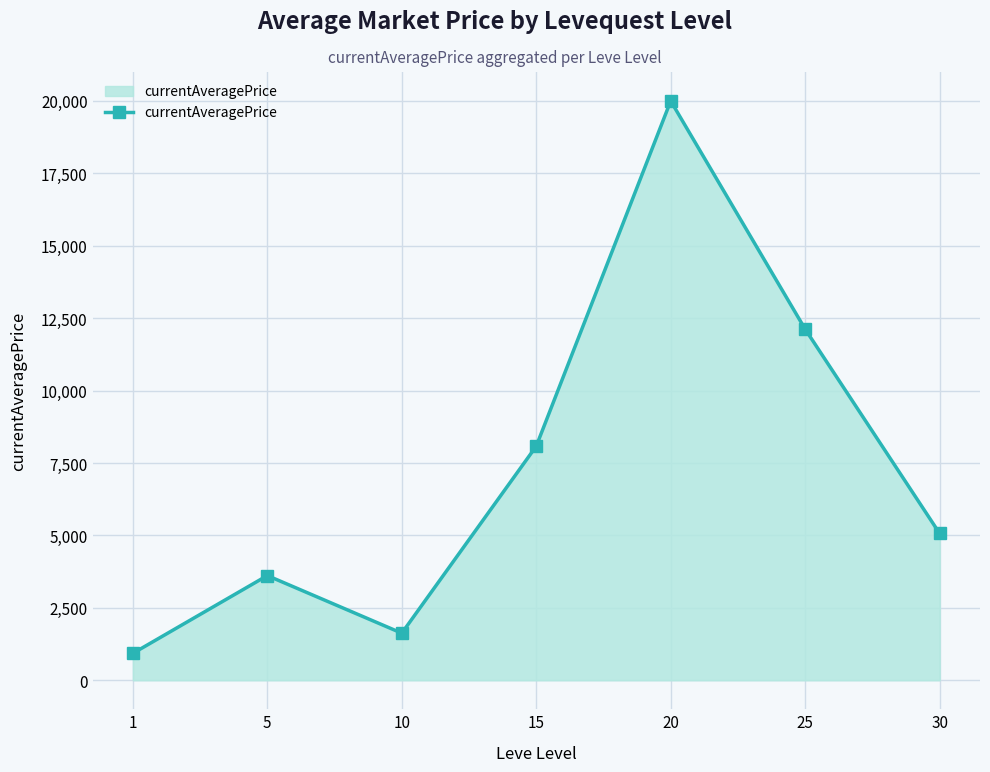

What is the change in value from 20 to 25?

-7879.7